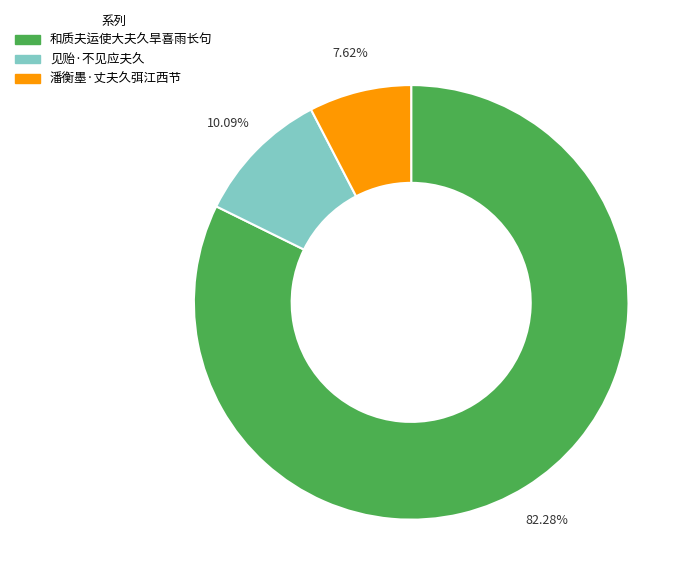

To the nearest percent, what is the difference between the largest and smallest slice percentages?

75%